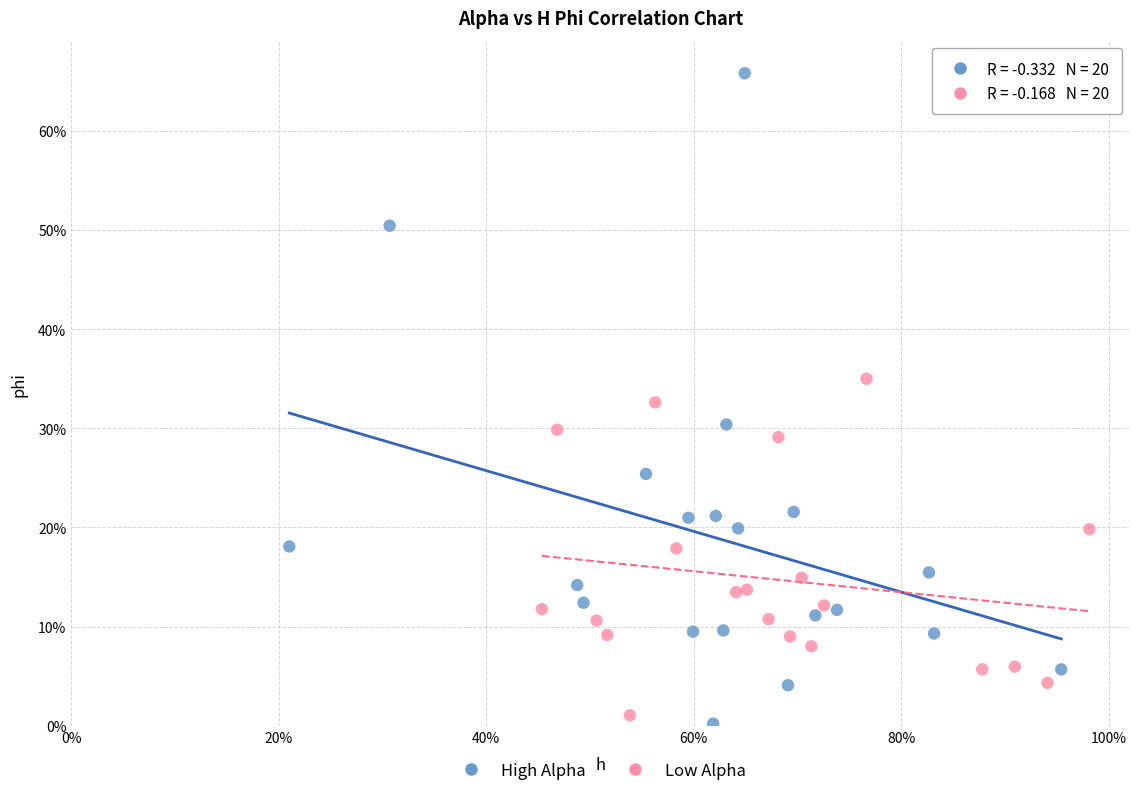

Which series contains the highest Y value?

High Alpha